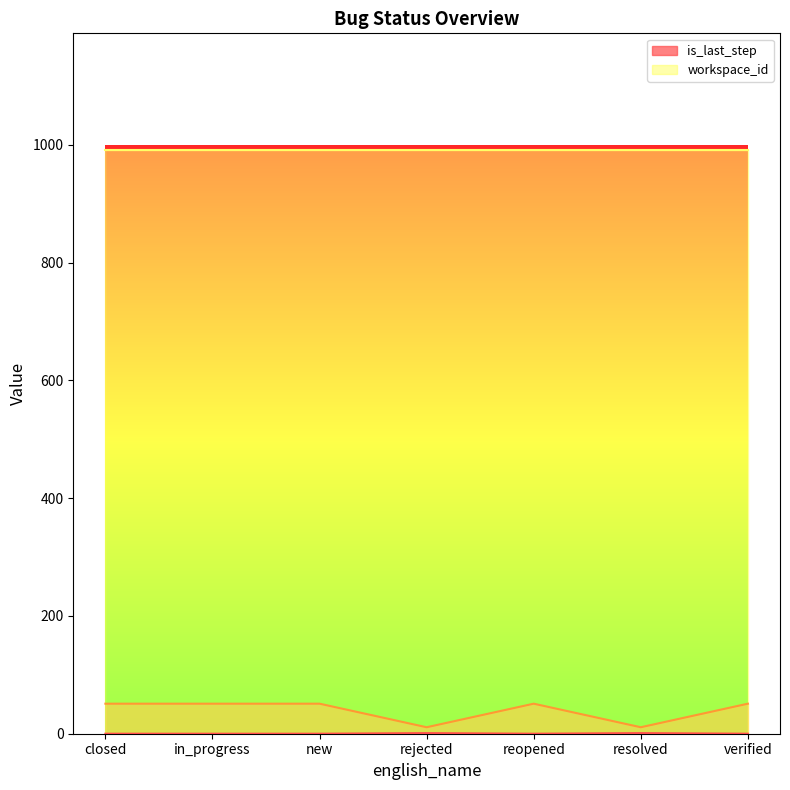

The _raw_data_id series shows 51 at in_progress. True or false?

True